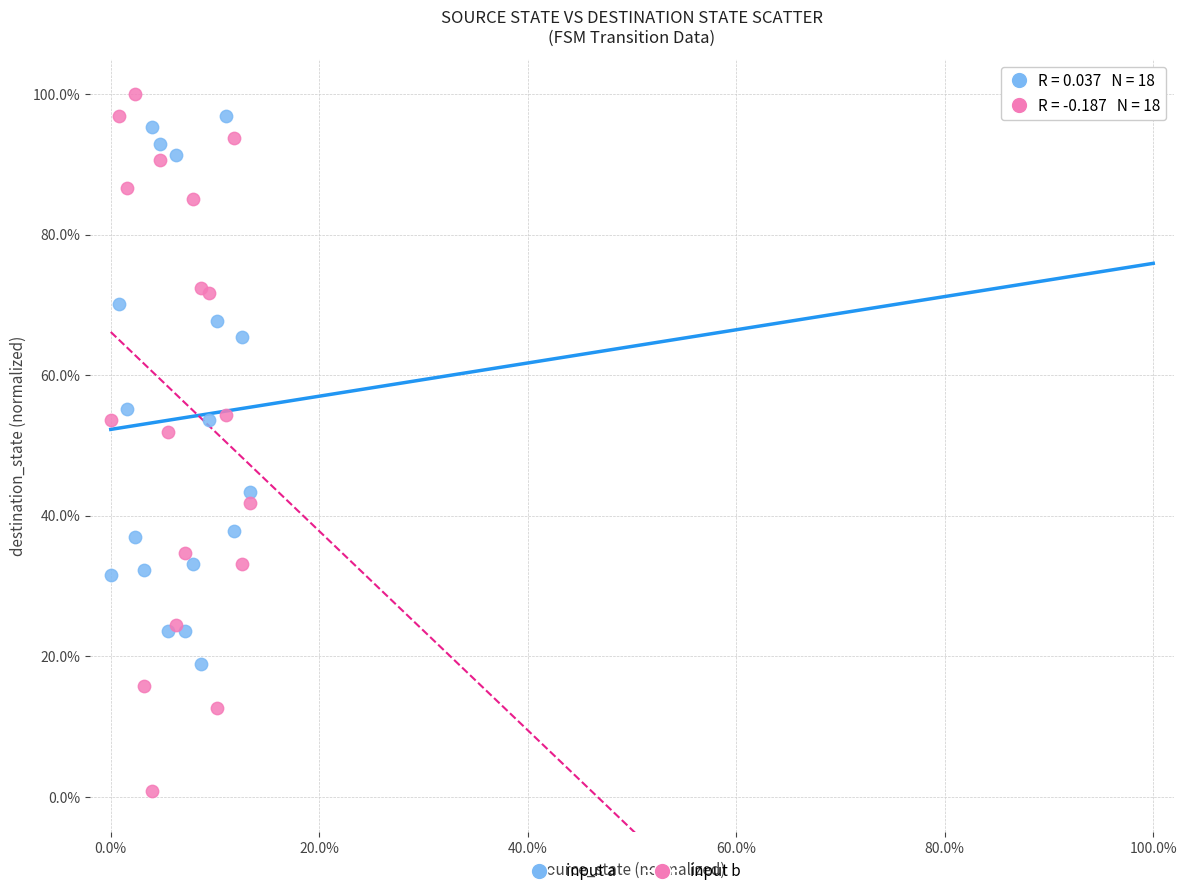

What are all the series names shown in the legend?

input a, input b